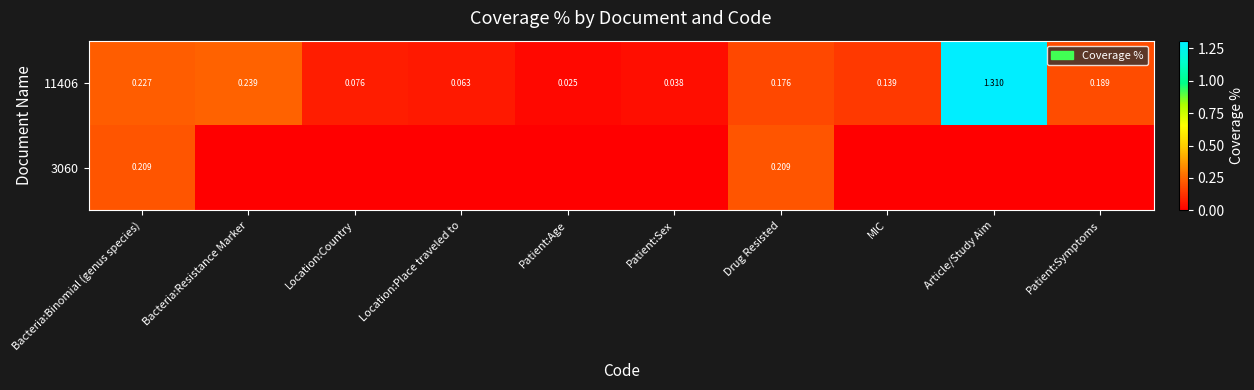

What is the maximum value shown in the chart?

1.3